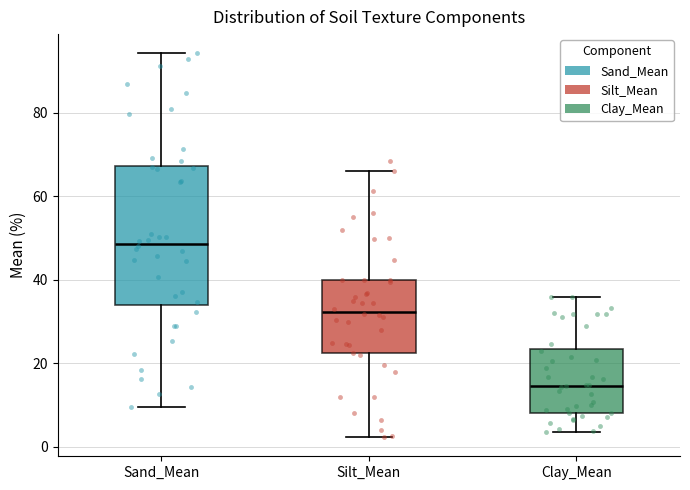

Reading left to right, read every box against the y-axis: the position of its median line, the range the box covers, and the ends of its whiskers. The values are not printed on the chart, so give them approximately, as read against the axis.

Sand_Mean: median 48, box 34 to 68, whiskers 10 to 94
Silt_Mean: median 32, box 22 to 40, whiskers 2 to 66
Clay_Mean: median 14, box 8 to 24, whiskers 4 to 36